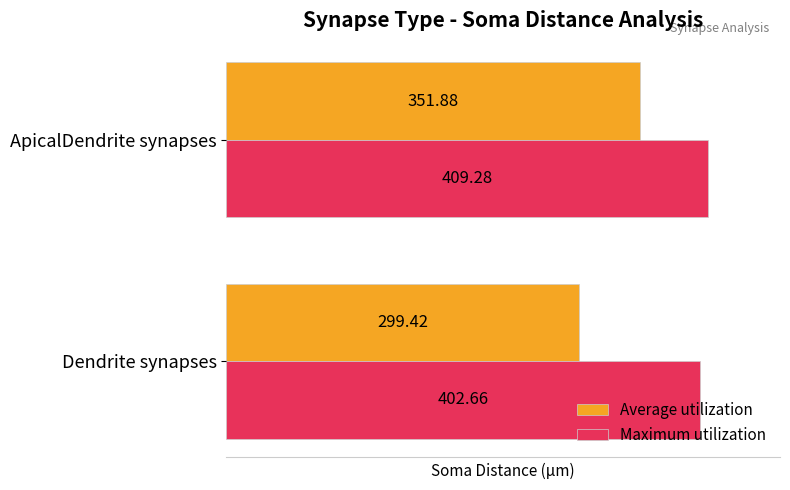

At which label does Average utilization reach its peak?

ApicalDendrite synapses